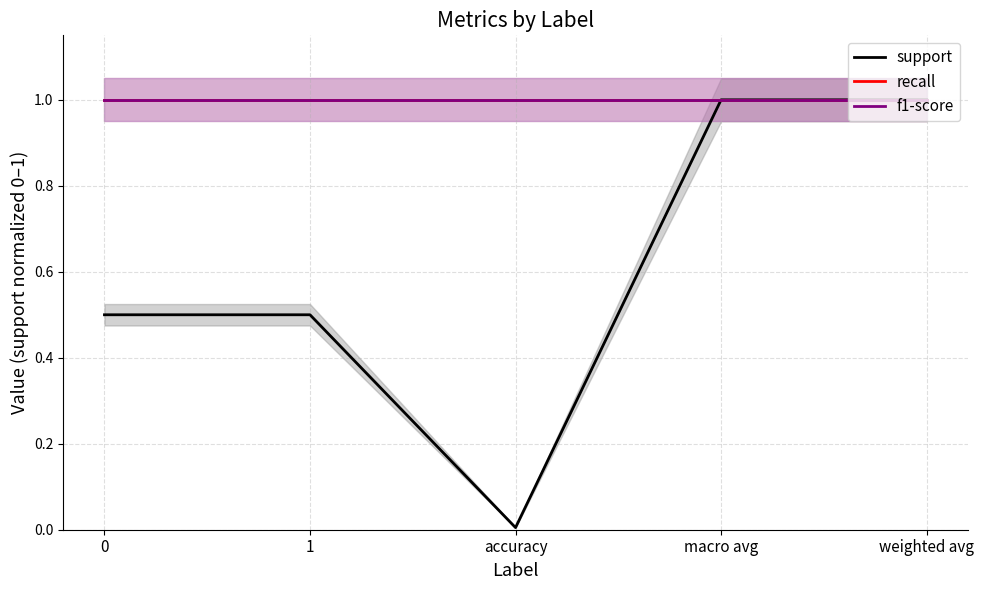

True or false: recall has a value of 0.6 at accuracy.

False